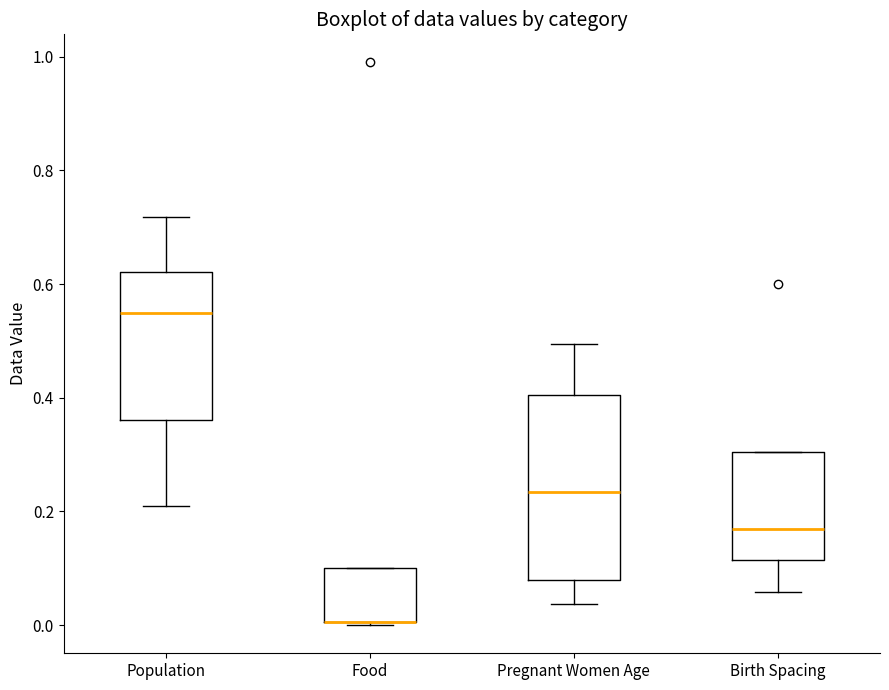

Comparing the boxes themselves (not the whiskers), which one is the tallest?

Pregnant Women Age